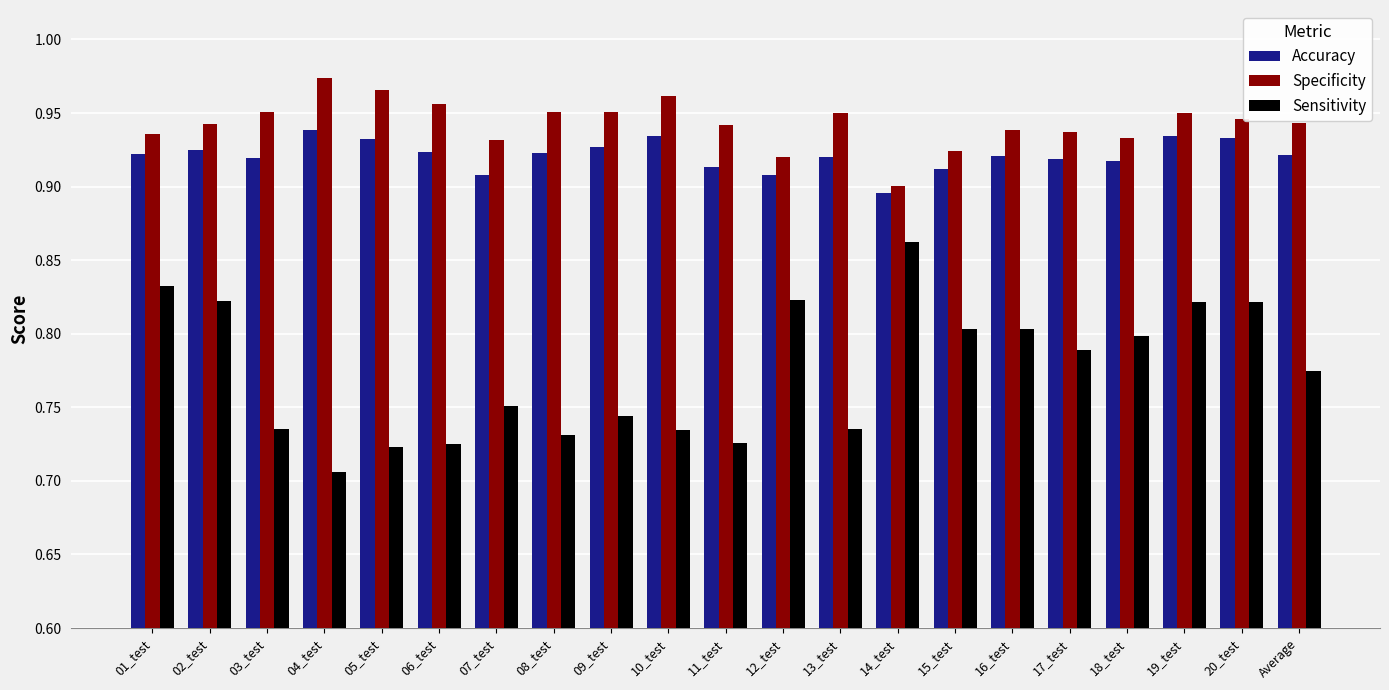

At which label is Sensitivity closest to 0?

04_test